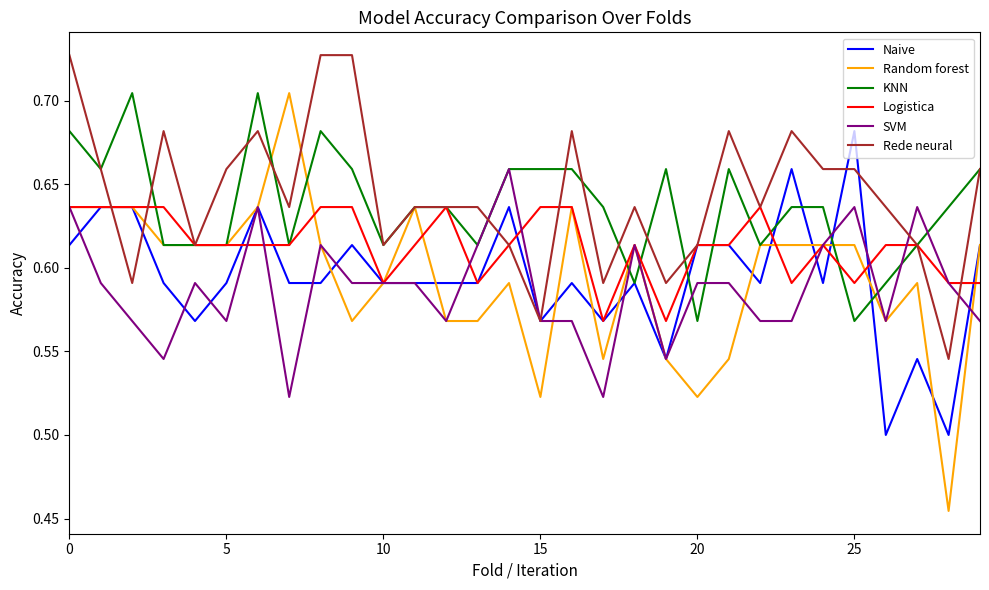

Which series has the widest spread of values?

Random forest